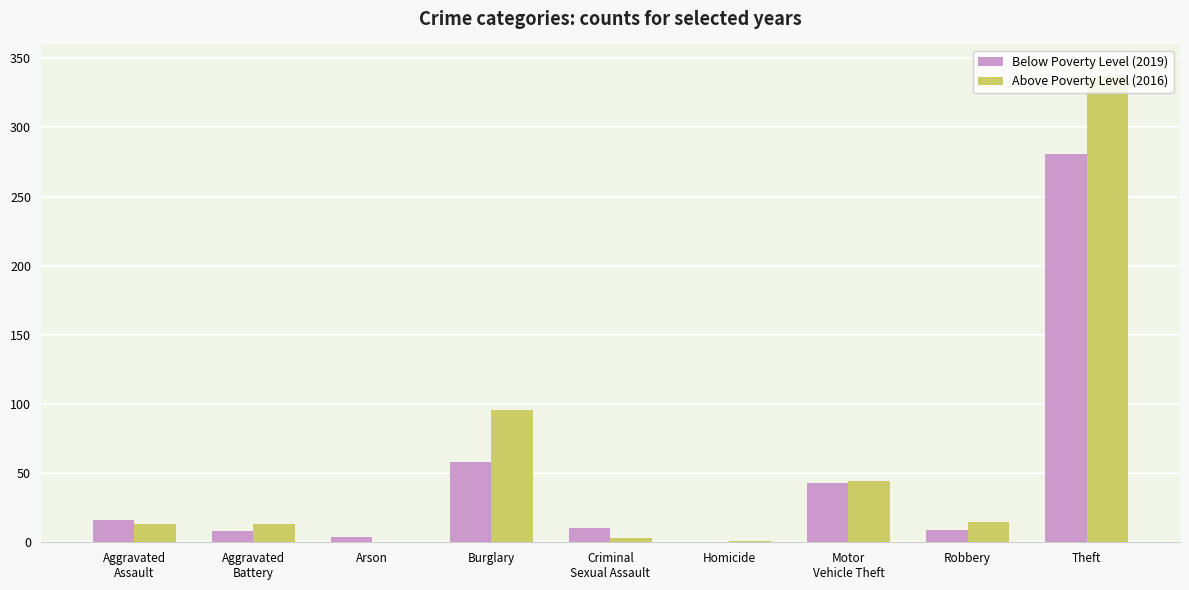

How many distinct data groups are displayed?

2